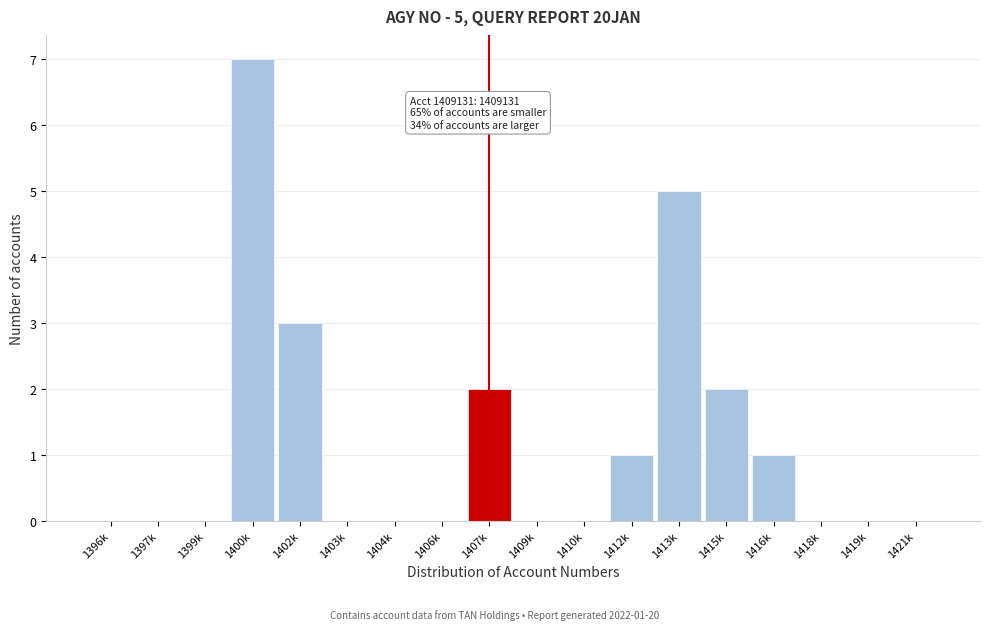

Reading left to right, extract all data points from this chart.

1396k=0	1397k=0	1399k=0	1400k=7	1402k=3	1403k=0	1404k=0	1406k=0	1407k=2	1409k=0	1410k=0	1412k=1	1413k=5	1415k=2	1416k=1	1418k=0	1419k=0	1421k=0